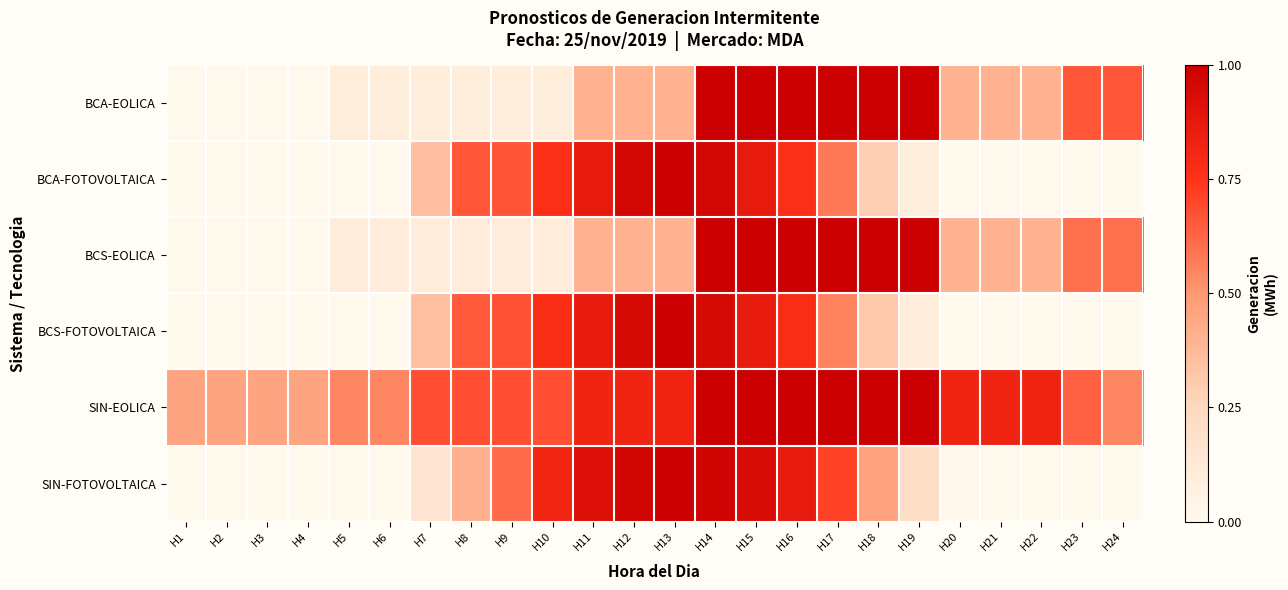

What is the difference between the highest and lowest values at H14?

0.1